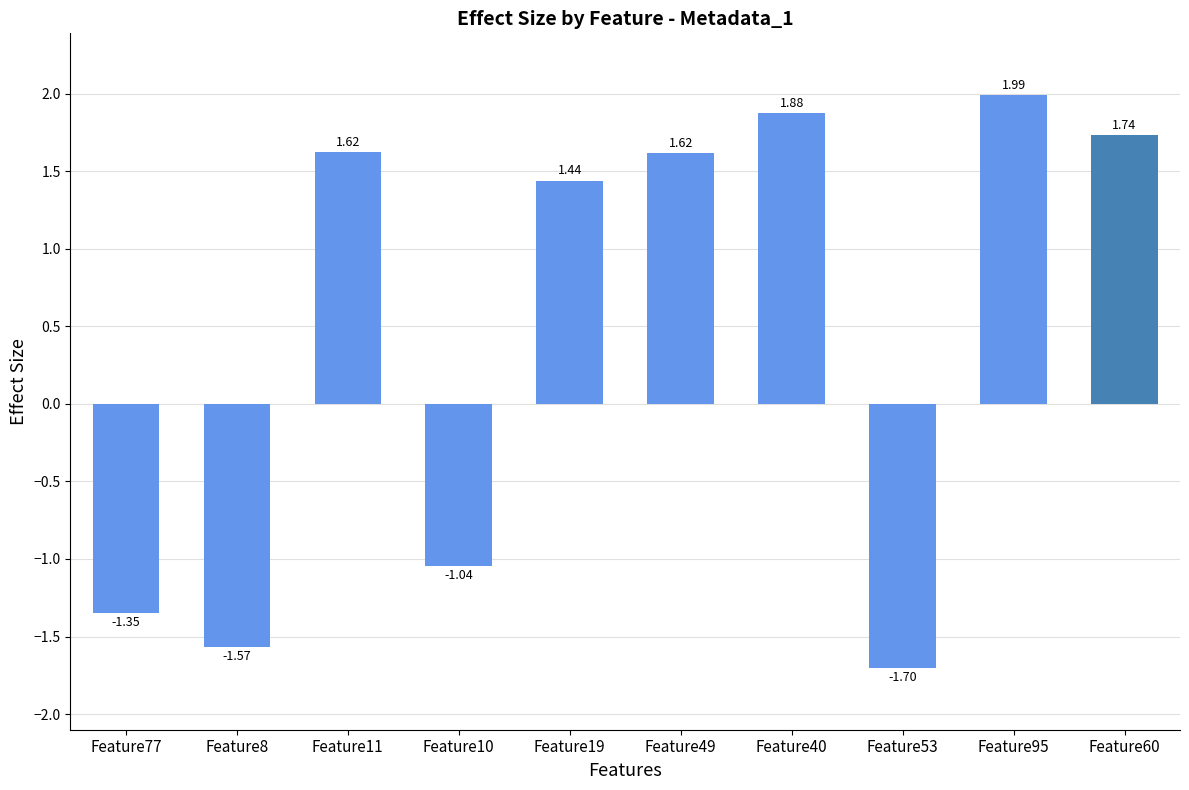

What is the value of the 8th bar from the left?

-1.7